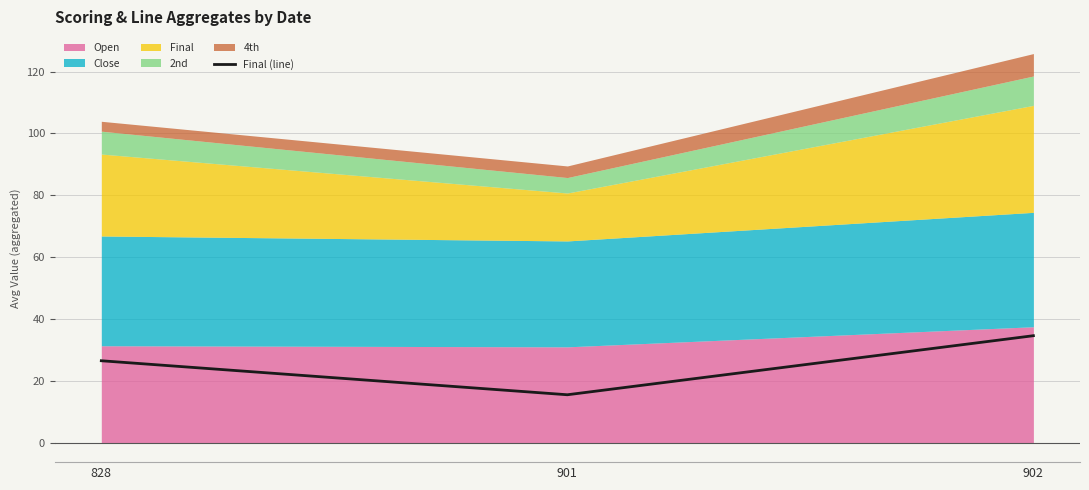

The chart shows a value of 26.5 at 828. True or false?

True